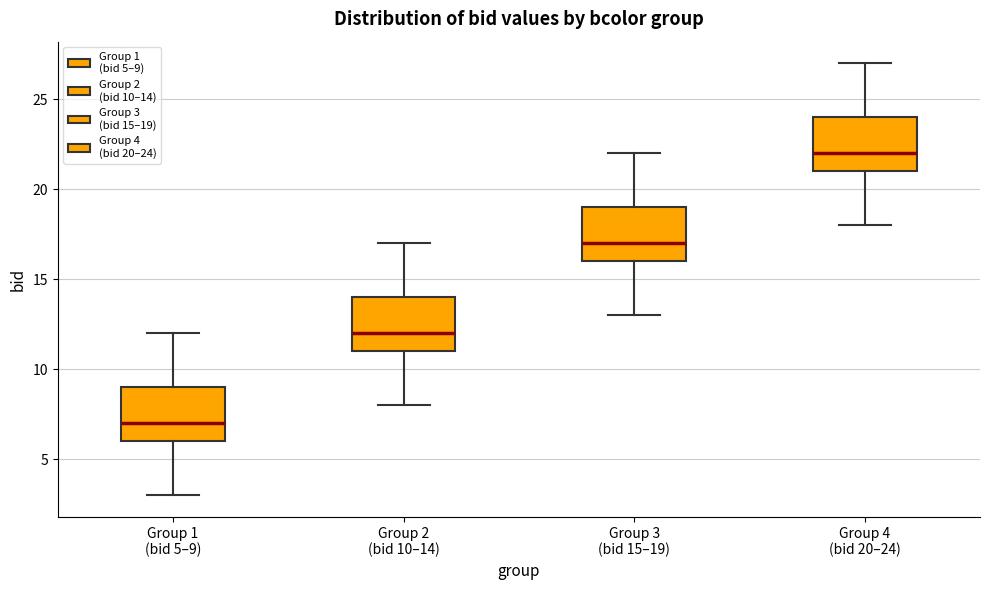

Reading left to right, transcribe this box plot: for each box, give where its median line is, the range the box spans, and where its two whiskers end, as read against the y-axis. The values are not printed on the chart, so give them approximately, as read against the axis.

Group 1 (bid 5–9): median 7, box 6 to 9, whiskers 3 to 12
Group 2 (bid 10–14): median 12, box 11 to 14, whiskers 8 to 17
Group 3 (bid 15–19): median 17, box 16 to 19, whiskers 13 to 22
Group 4 (bid 20–24): median 22, box 21 to 24, whiskers 18 to 27